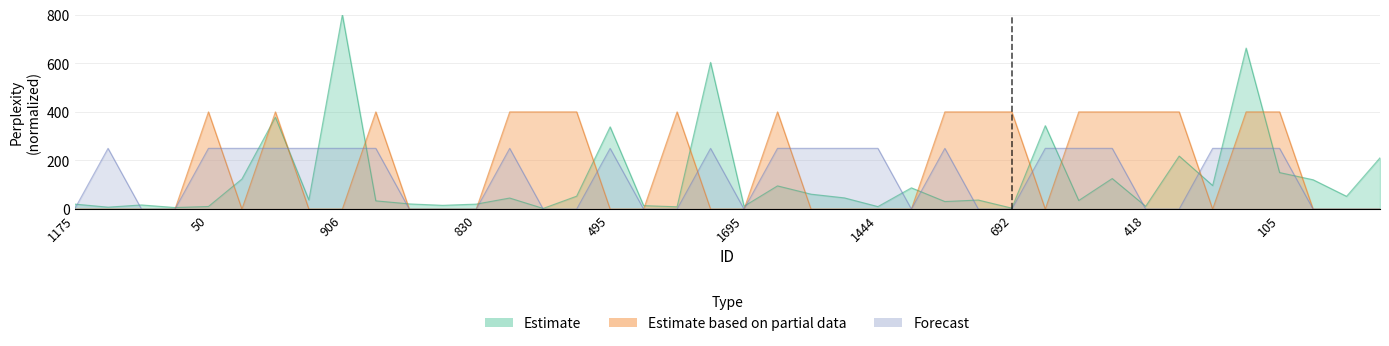

List the labels in order of predicted_false value, smallest first.

1175, 275, 869, 1680, 1964, 830, 461, 1978, 1388, 1572, 1695, 1065, 518, 692, 418, 953, 1222, 400, 1610, 452, 50, 1155, 1395, 967, 906, 1465, 174, 495, 305, 1886, 878, 754, 1444, 543, 1296, 1893, 1915, 1148, 1943, 105